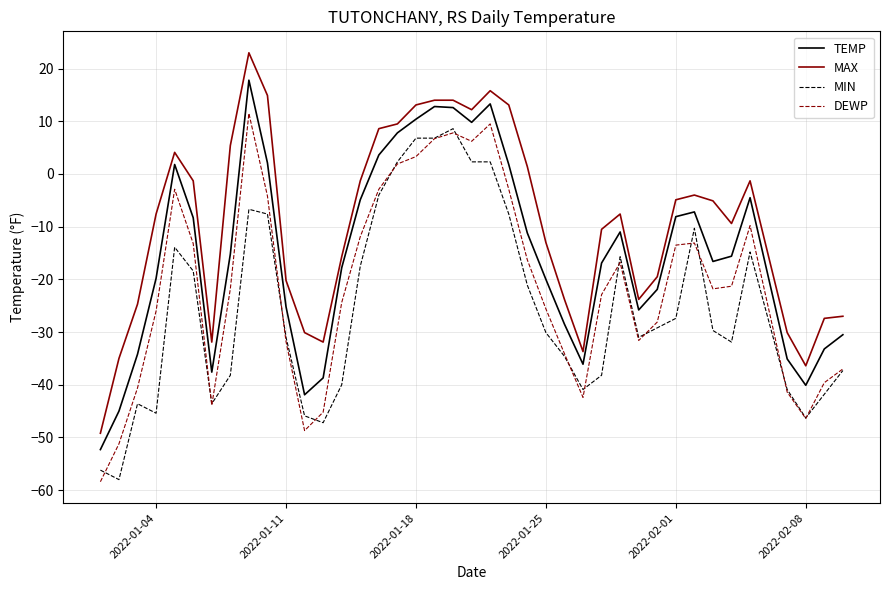

Rank the series by their average value, from lowest to highest.

MIN, DEWP, TEMP, MAX